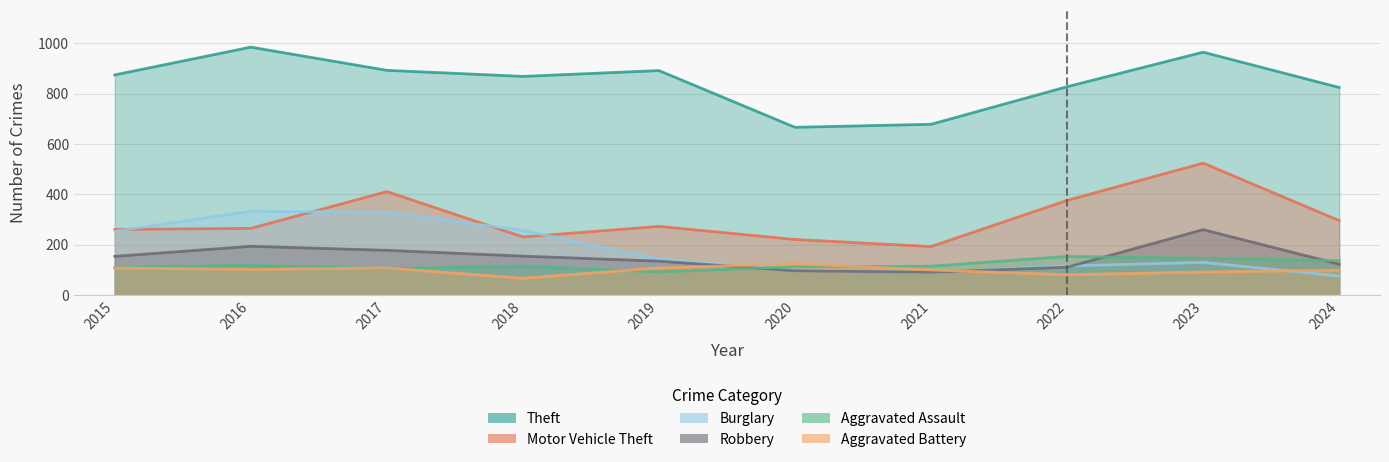

Reading left to right, list all the values displayed in this chart.

Theft: 874	984	892	868	891	666	678	827	964	824
Motor Vehicle Theft: 261	265	411	231	273	221	193	376	524	296
Burglary: 254	333	329	257	143	100	90	116	130	76
Robbery: 154	194	178	155	135	97	91	111	260	123
Aggravated Assault: 110	118	105	115	92	113	115	154	146	137
Aggravated Battery: 108	102	108	67	108	125	100	81	92	99